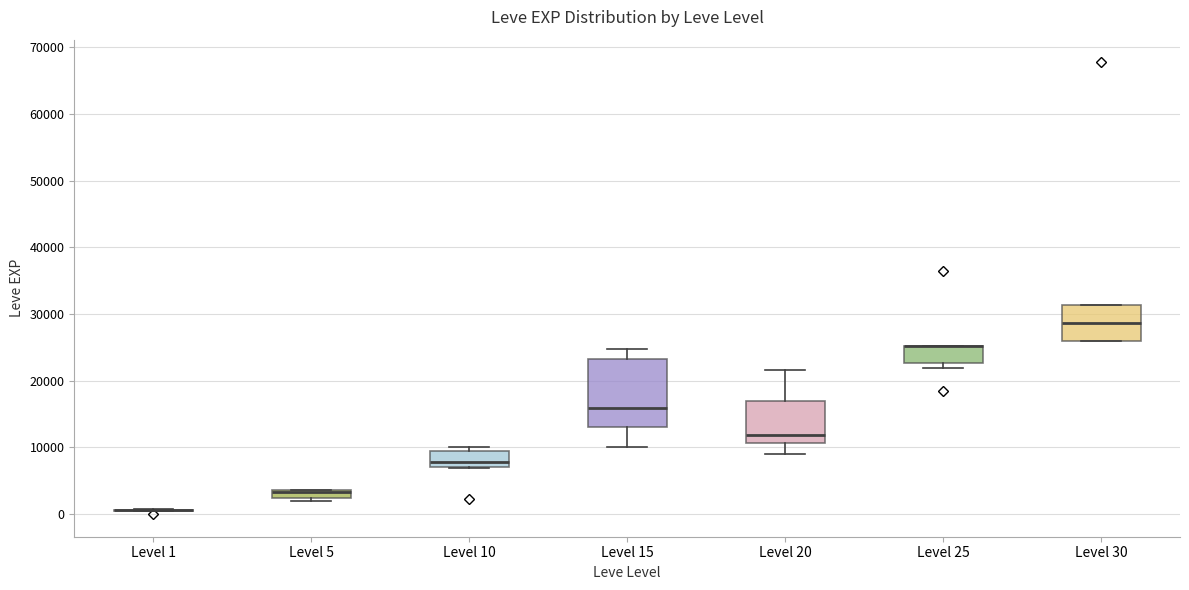

Which box is the tallest, from its lower edge to its upper edge?

Level 15